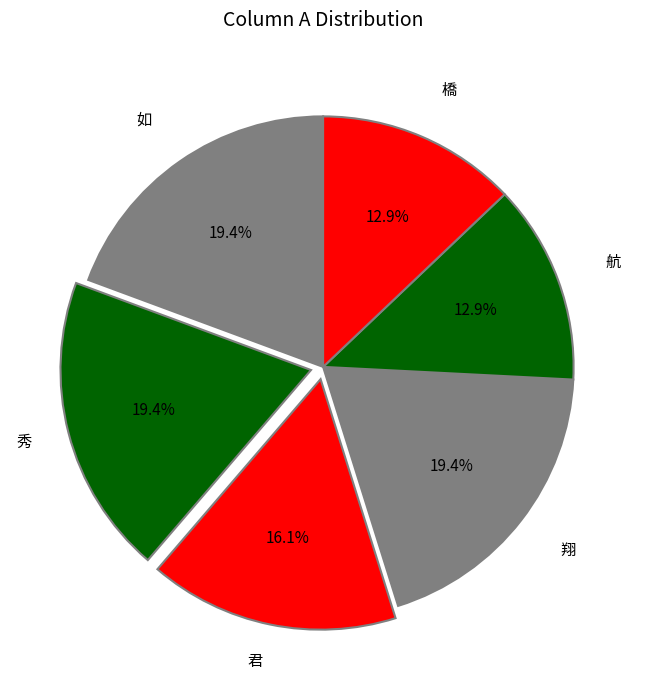

Count the number of slices in the pie.

6